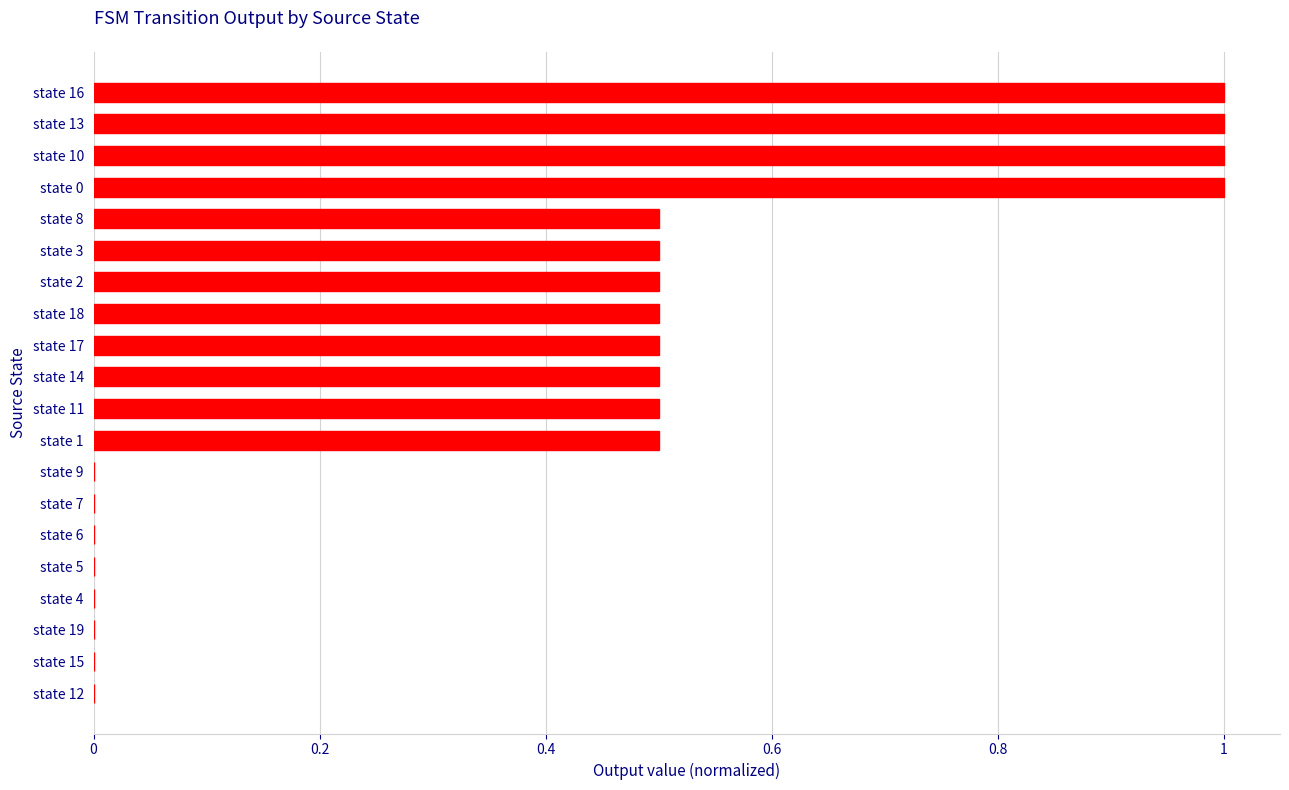

Count the values in the range 0 to 1.

20